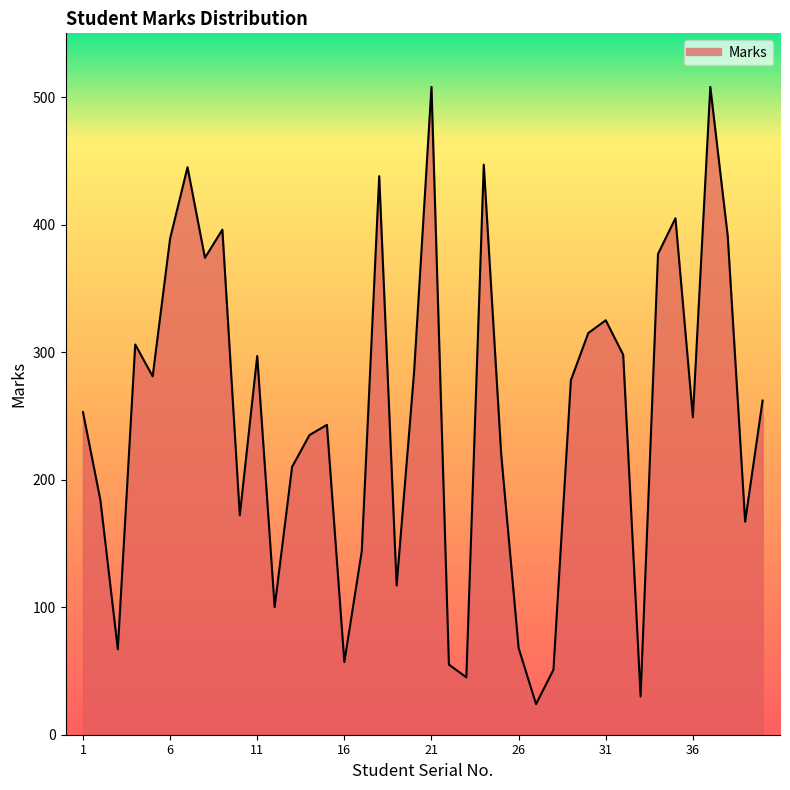

What is the minimum value shown in the chart?

24